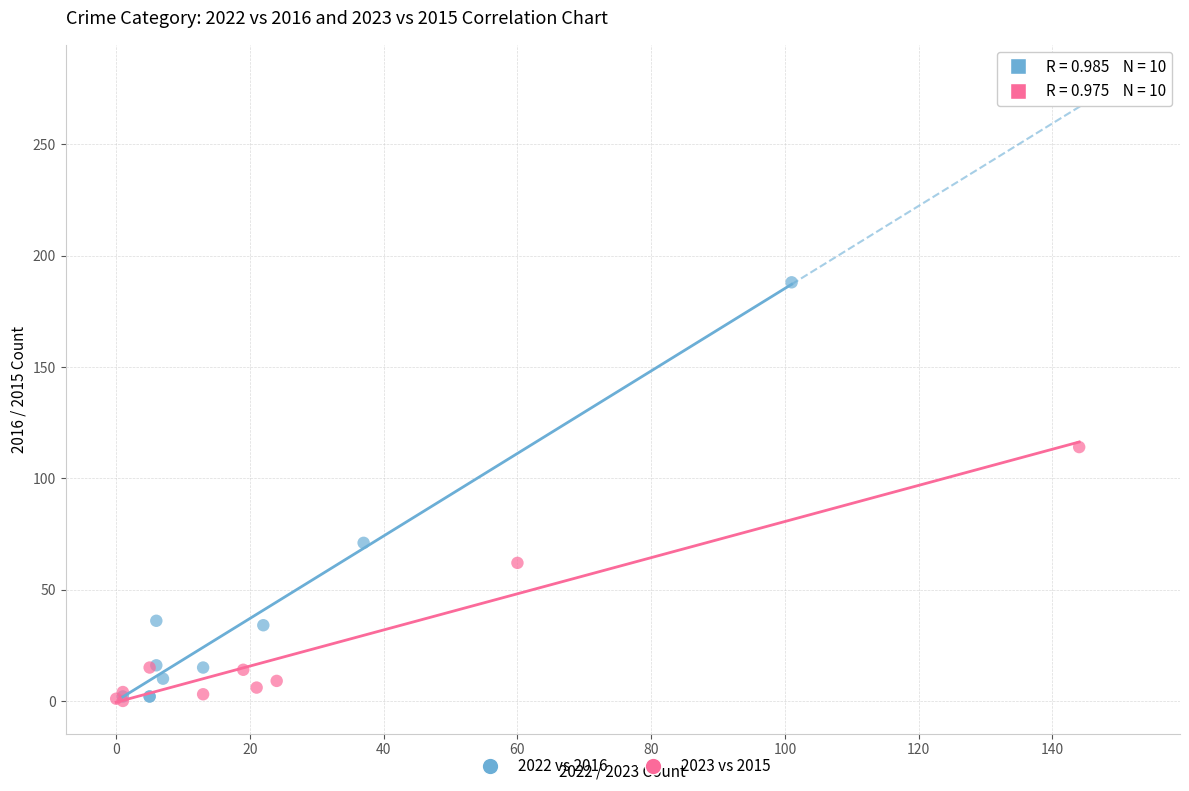

Which series has the widest spread of Y values?

2022 vs 2016